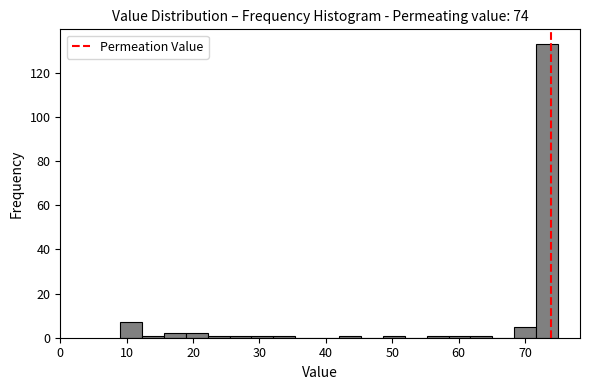

Read against the x-axis, roughly where is the centre of the tallest bar?

73